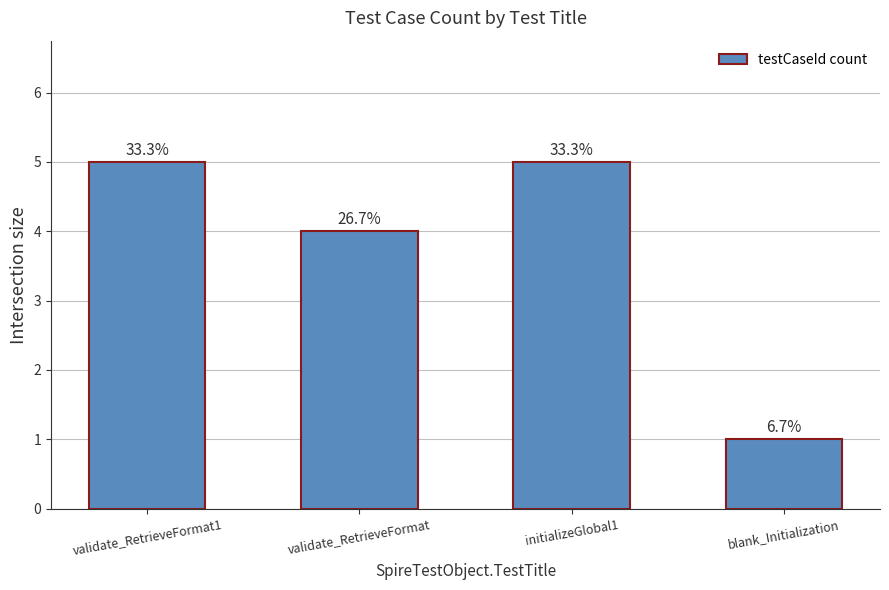

Approximately how many times larger is the value at validate_RetrieveFormat compared to validate_RetrieveFormat1?

0.8